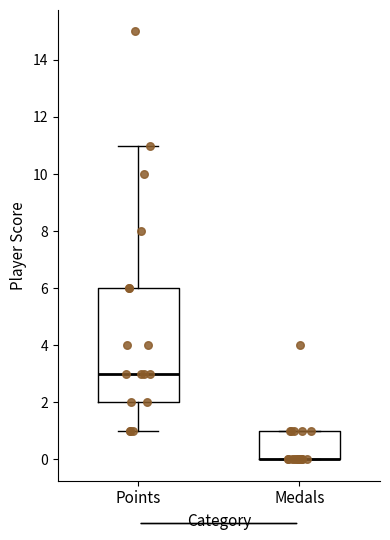

Which box is the tallest, from its lower edge to its upper edge?

Points